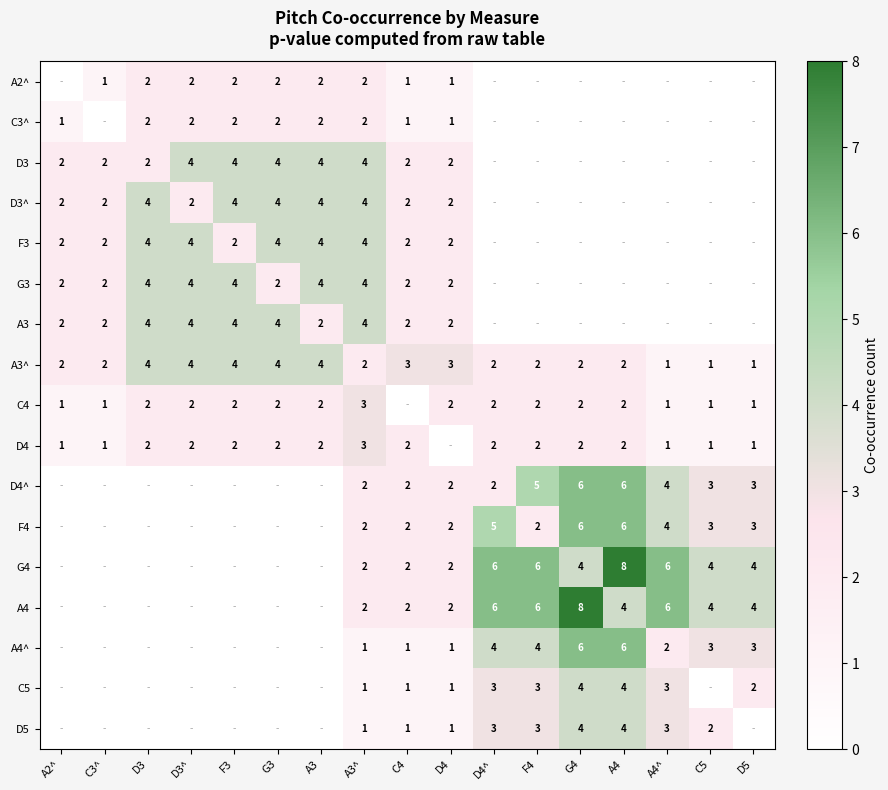

True or false: D3^ has a value of 2 at A3.

False